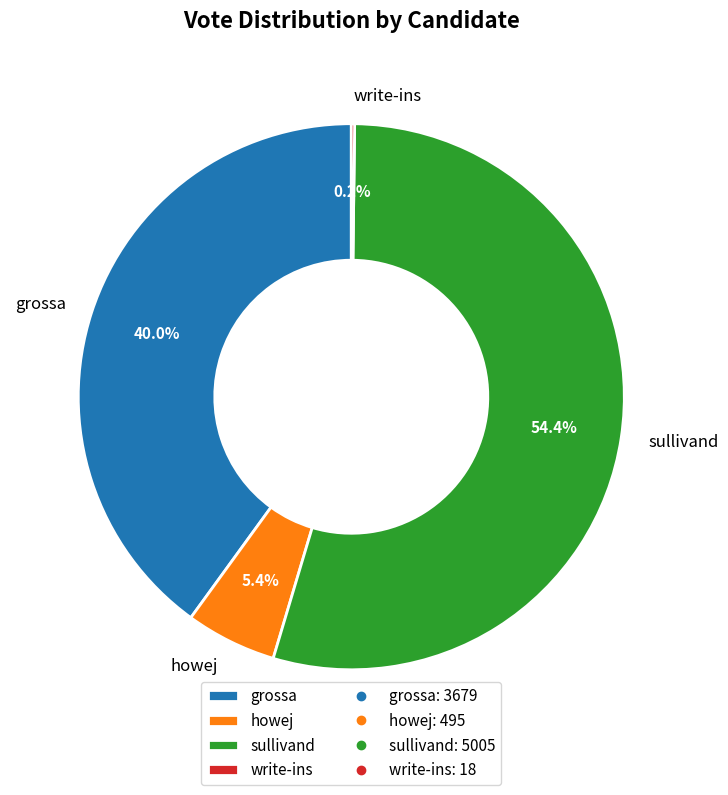

Which category has the biggest portion of the pie?

sullivand